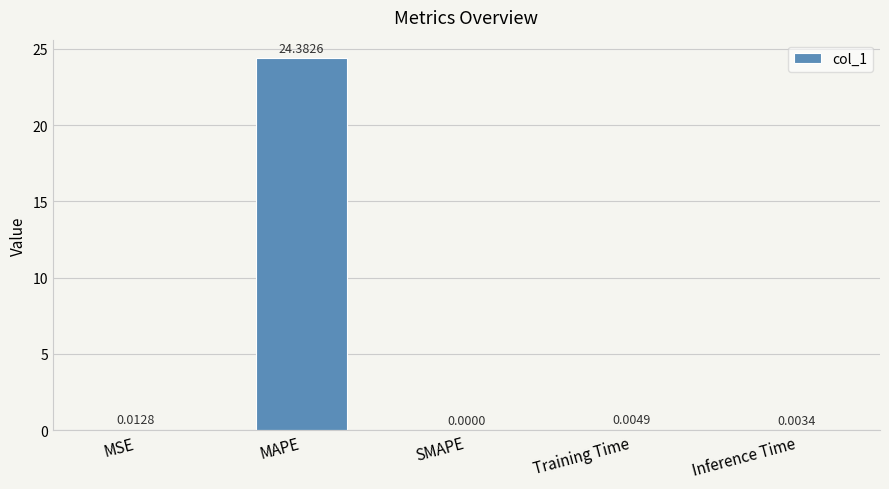

Is it true that the value at MAPE is 24.4?

True